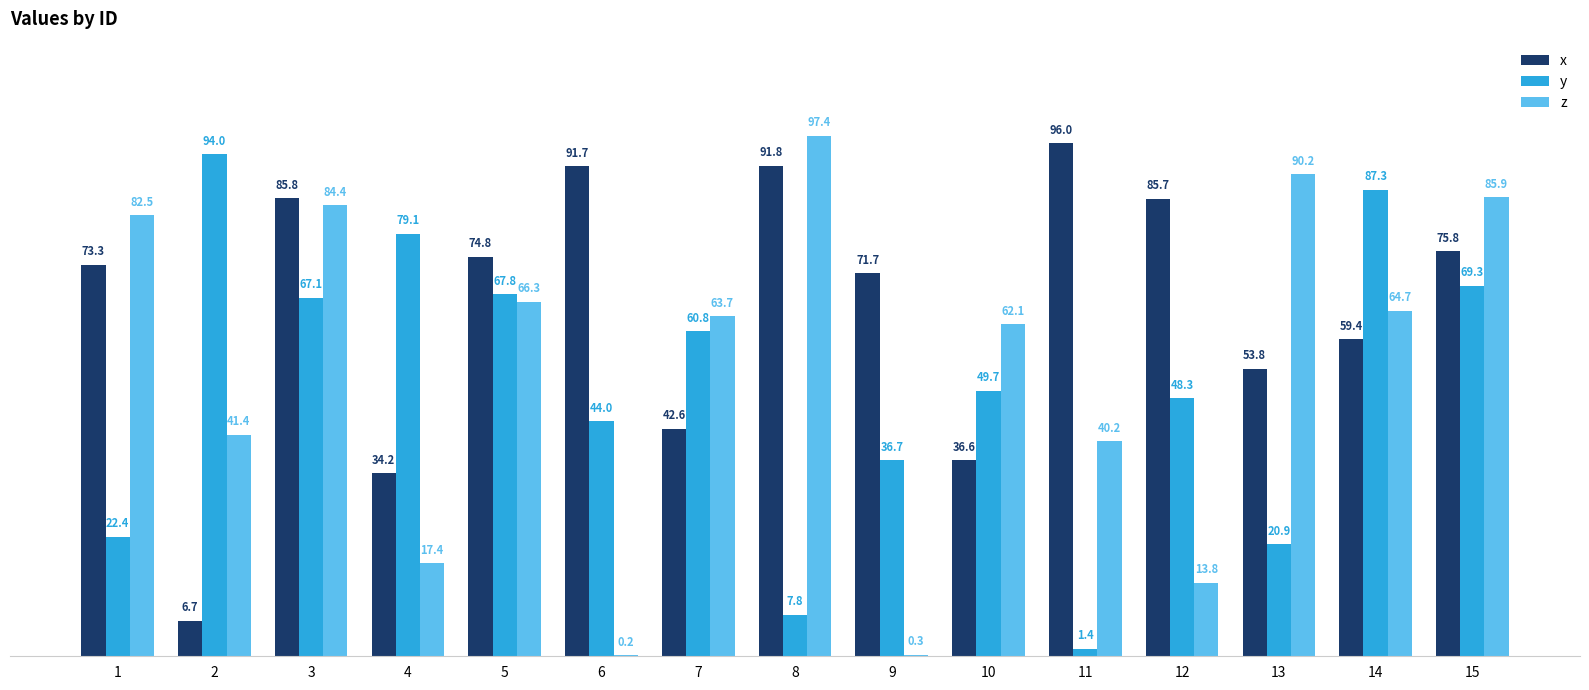

What is the spread (max minus min) of values at 6?

91.5